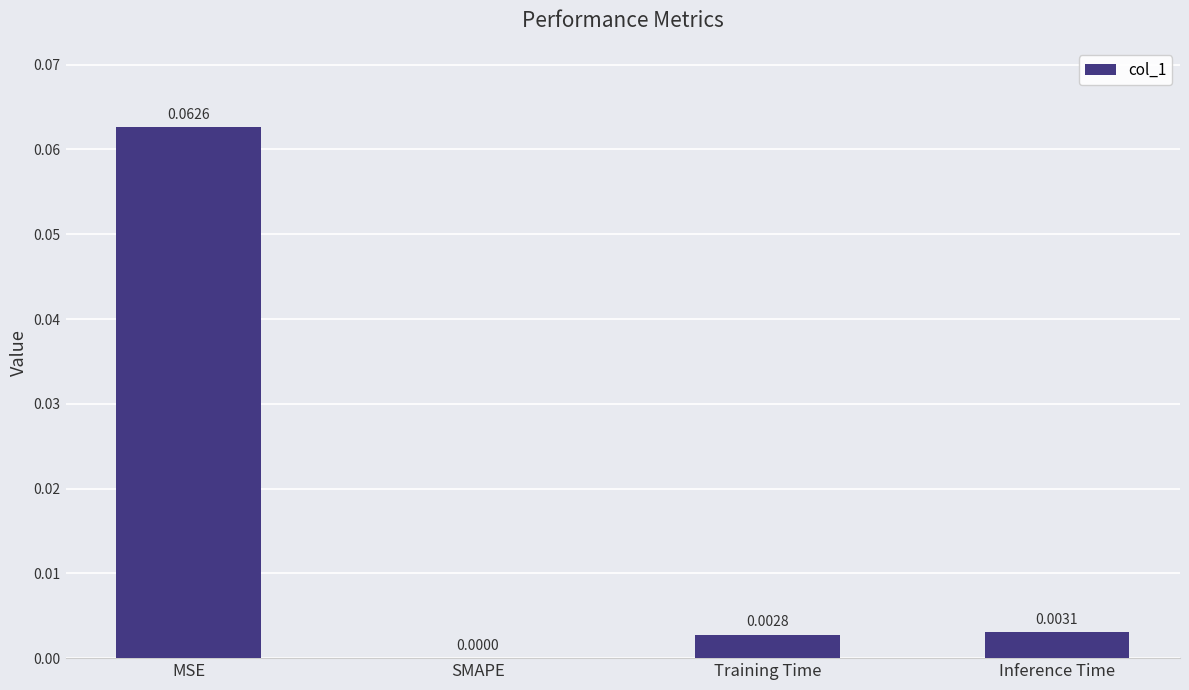

How many values are above zero?

3